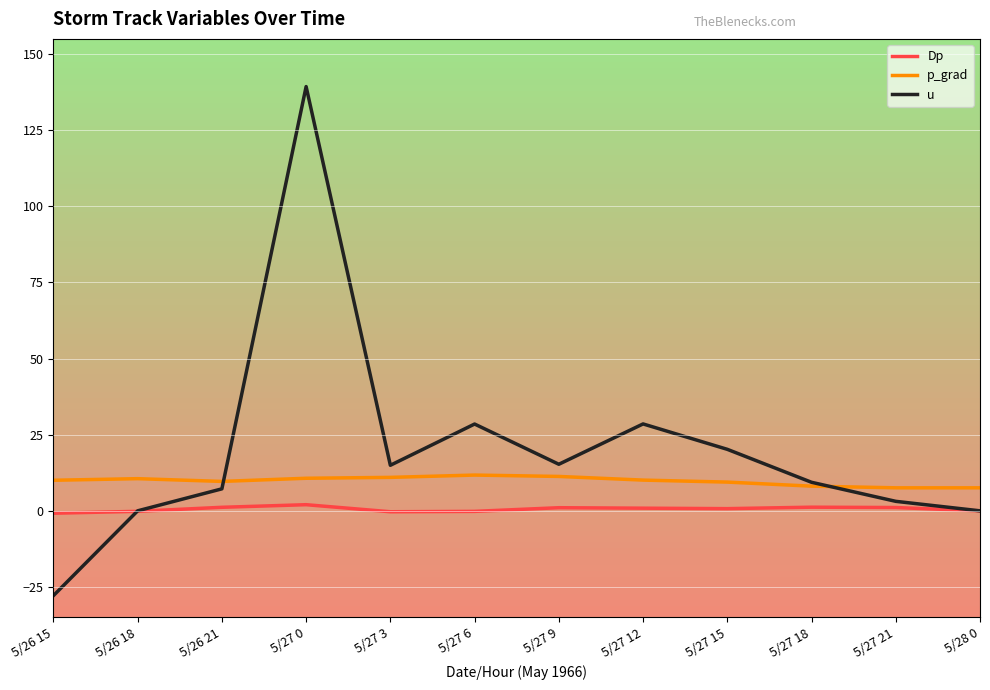

True or false: p_grad has more than 0 interior local peaks.

True